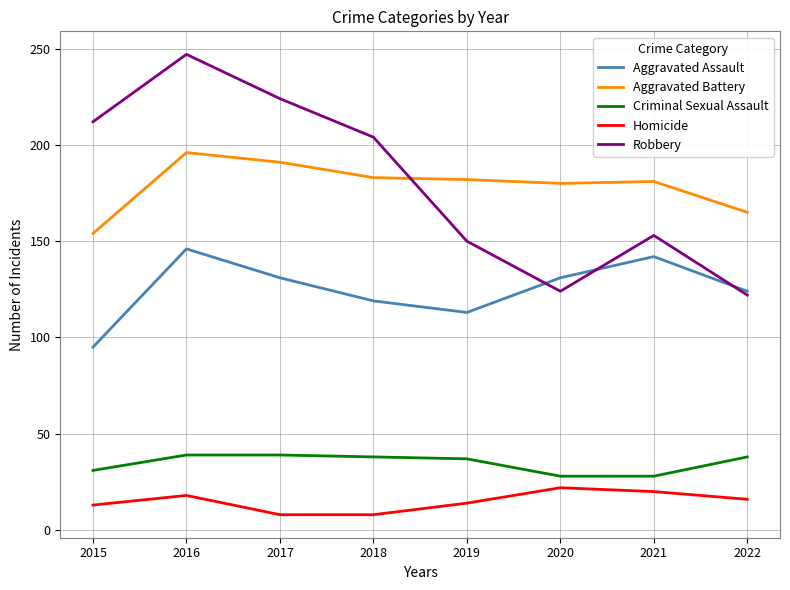

Rank the series at 2017 from lowest to highest value.

Homicide, Criminal Sexual Assault, Aggravated Assault, Aggravated Battery, Robbery